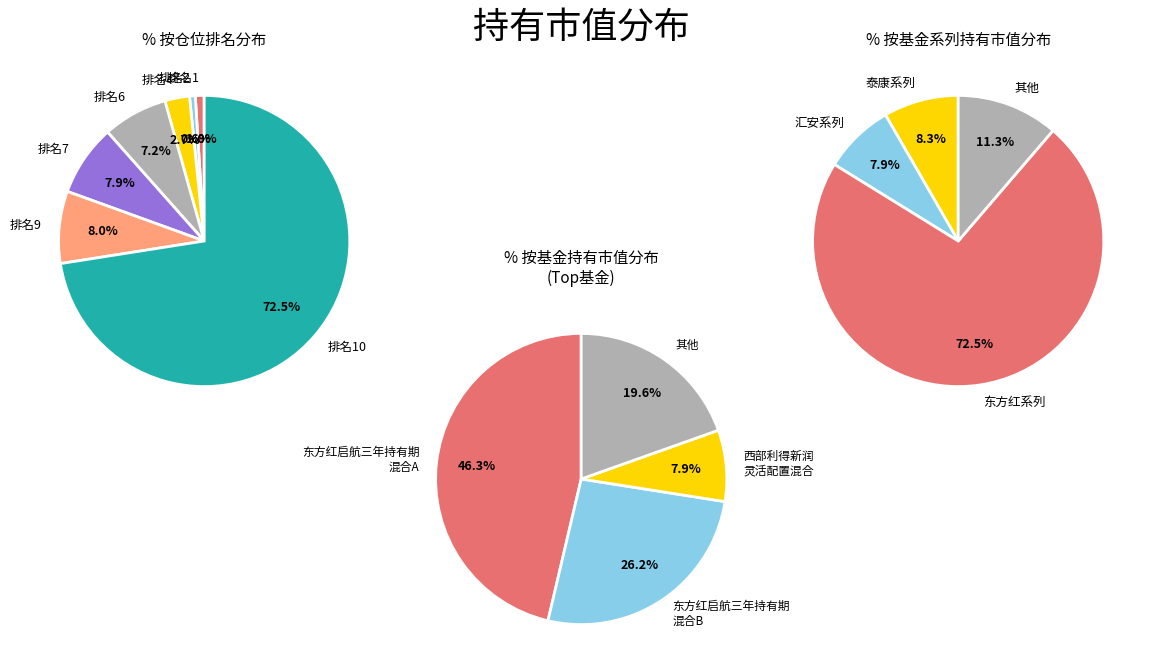

The 西部利得新润灵活配置混合 slice represents 8% of the pie. True or false?

True